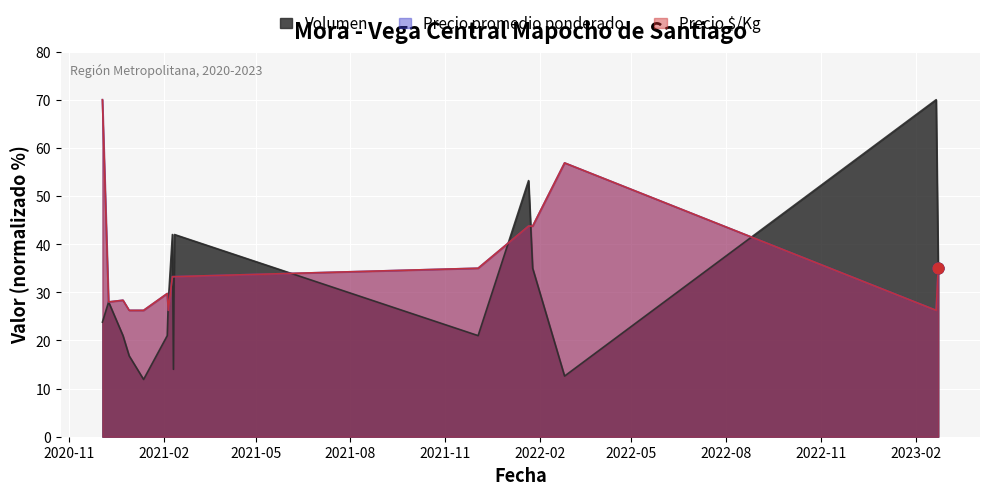

At which category is the sum across all series the highest?

2020-12-03